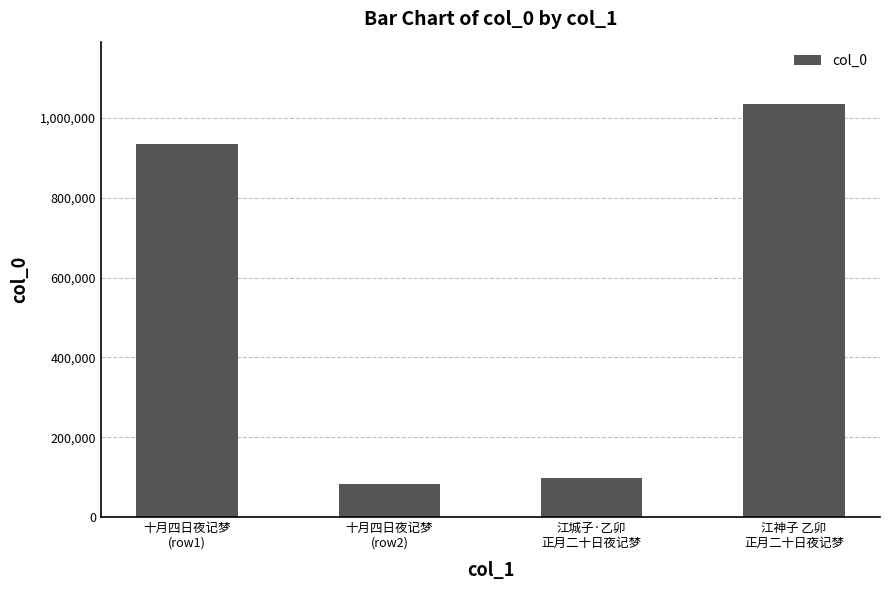

Approximately how many times larger is the value at 江神子 乙卯
正月二十日夜记梦 compared to 十月四日夜记梦
(row1)?

1.1